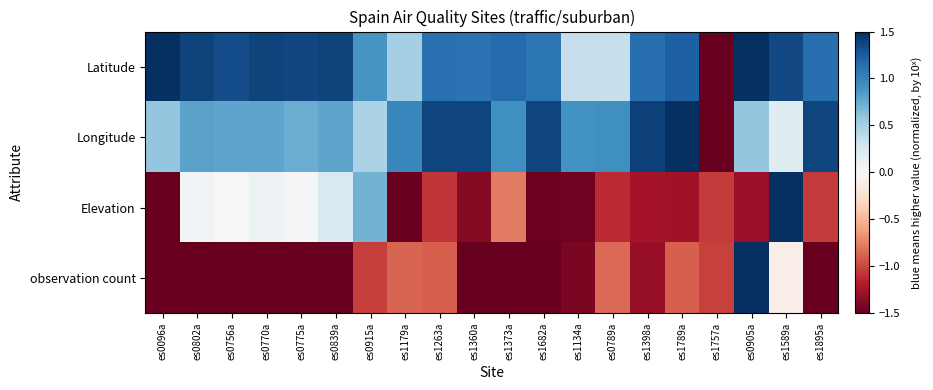

Between es0802a and es1263a, which series saw the biggest shift?

Elevation